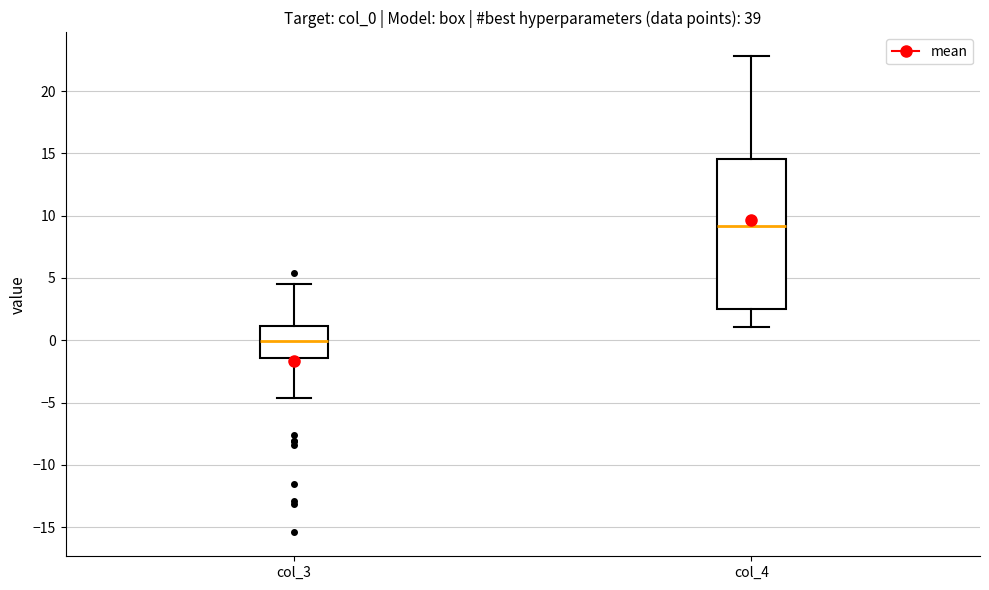

Which box is the tallest, from its lower edge to its upper edge?

col_4